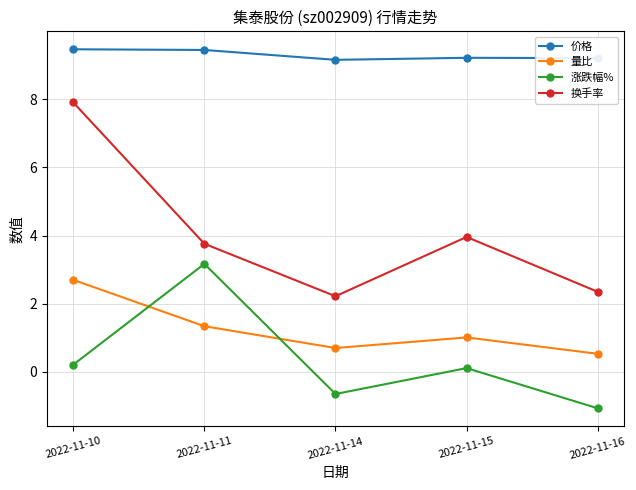

True or false: 量比 and 价格 cross at least once.

False